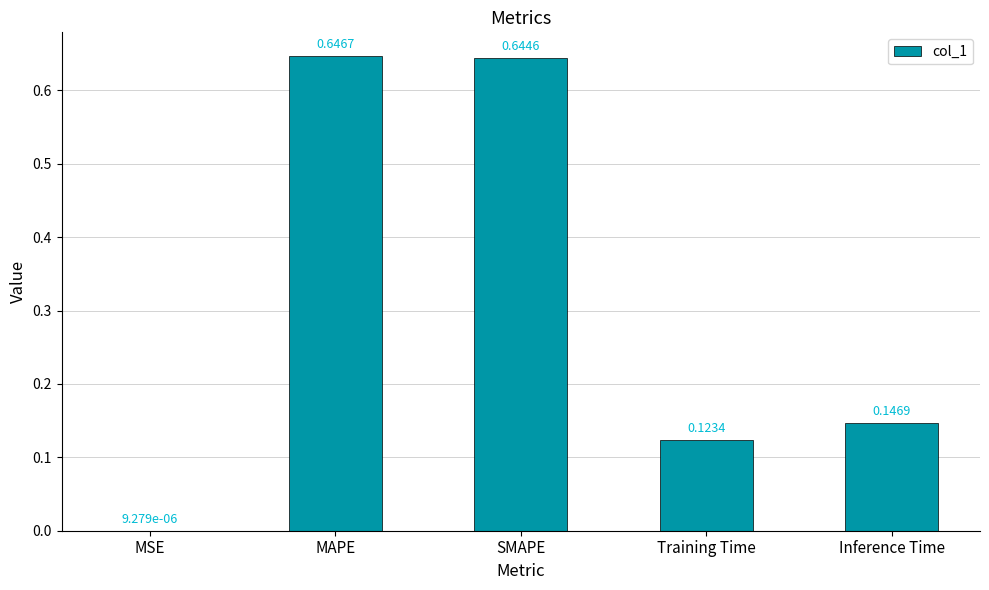

What is the sum of all values?

1.6